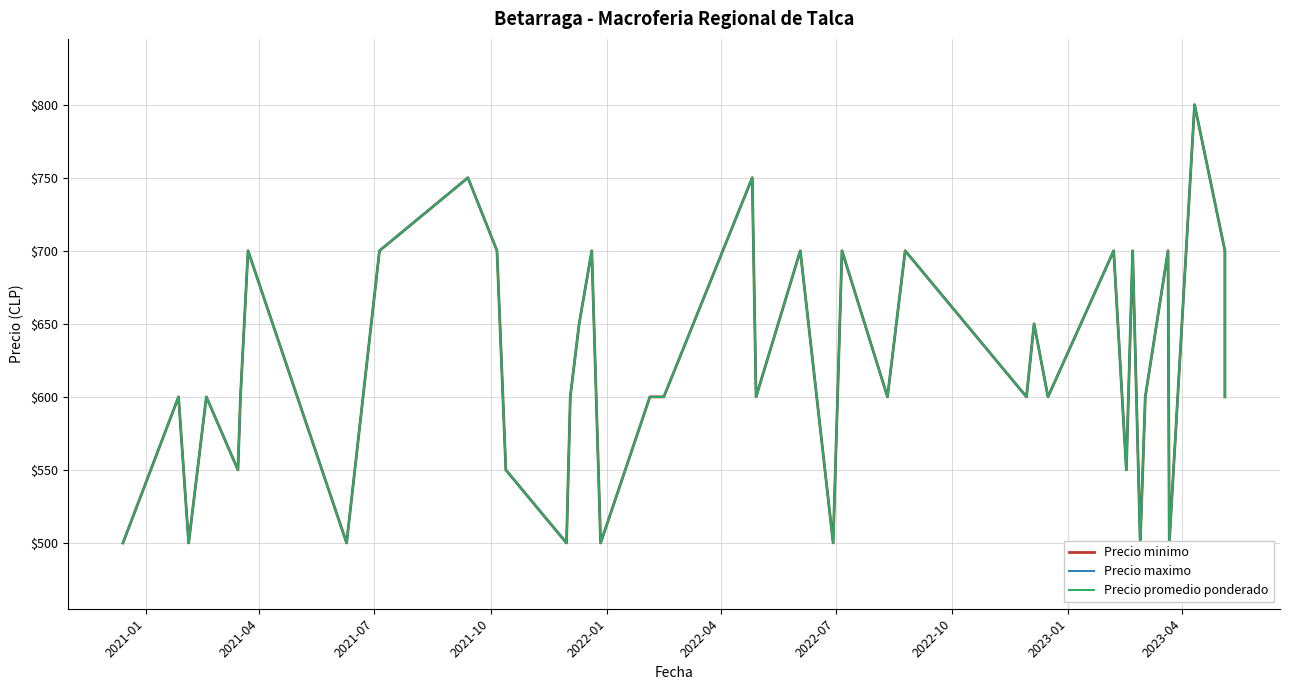

True or false: Precio minimo and Precio maximo cross at least once.

False